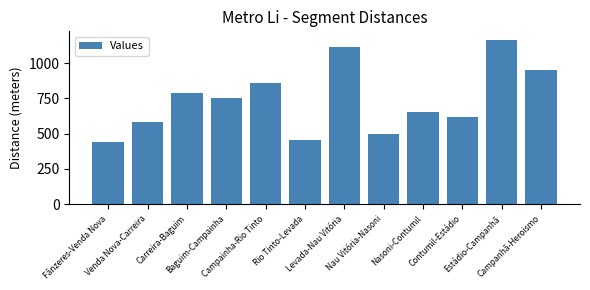

What is the difference between the maximum and second lowest values?

713.2